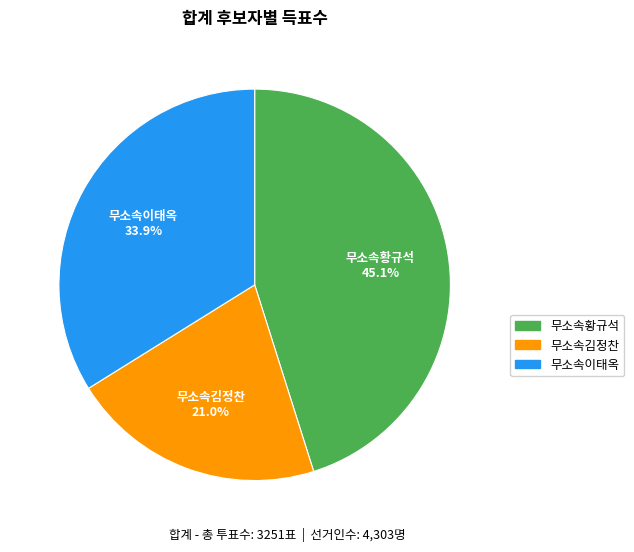

What percentage is the 무소속김정찬 slice, to the nearest percent?

21%